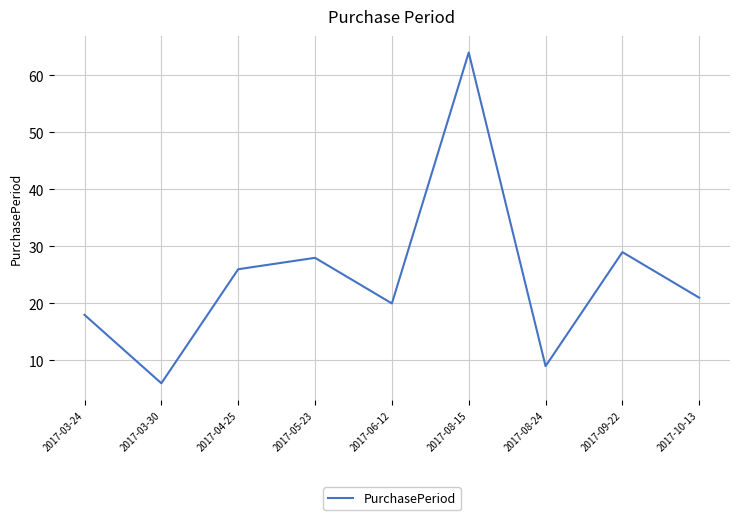

At which category does the chart reach its peak across all series?

2017-08-15